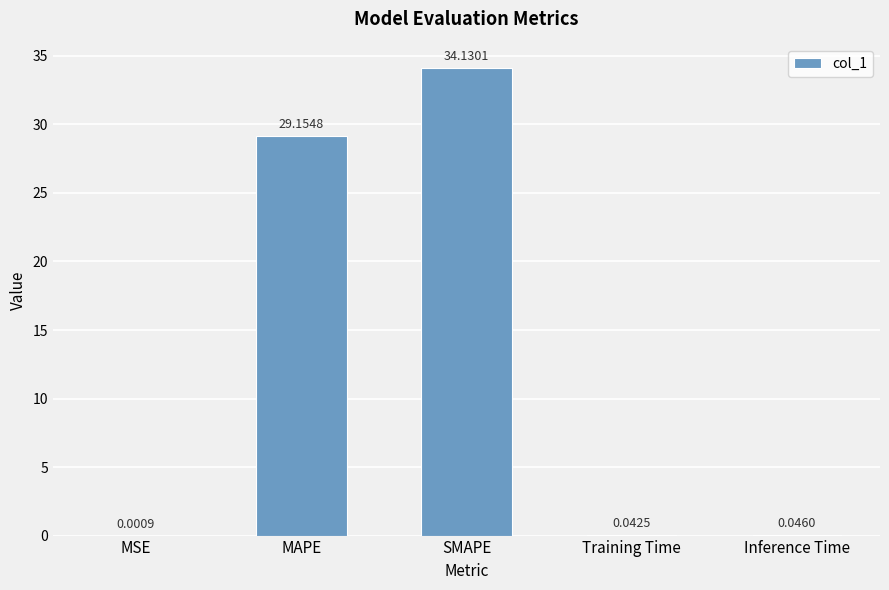

What is the sum of all values?

63.4